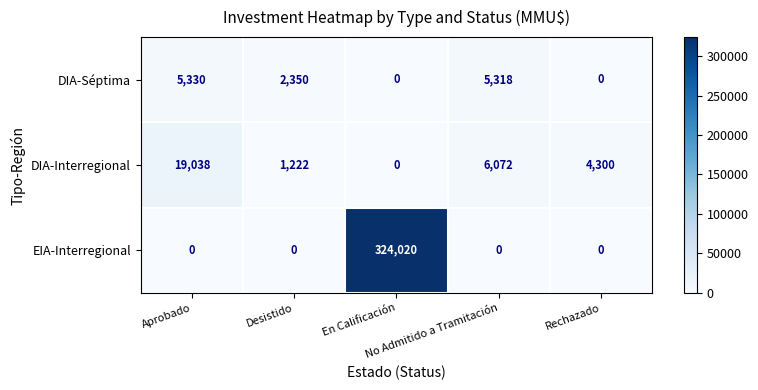

How many series are shown in this chart?

3